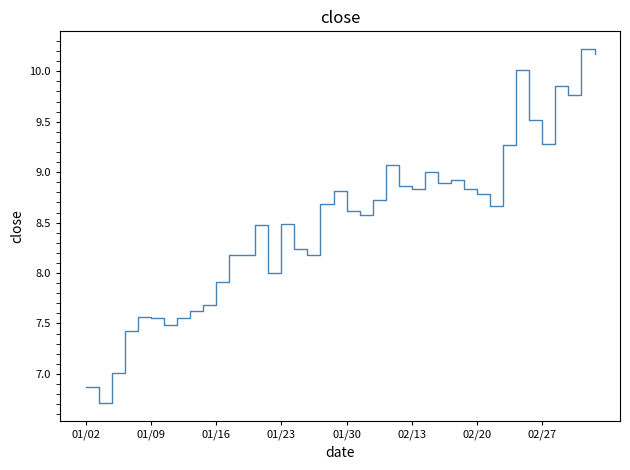

What is the minimum value shown in the chart?

6.7